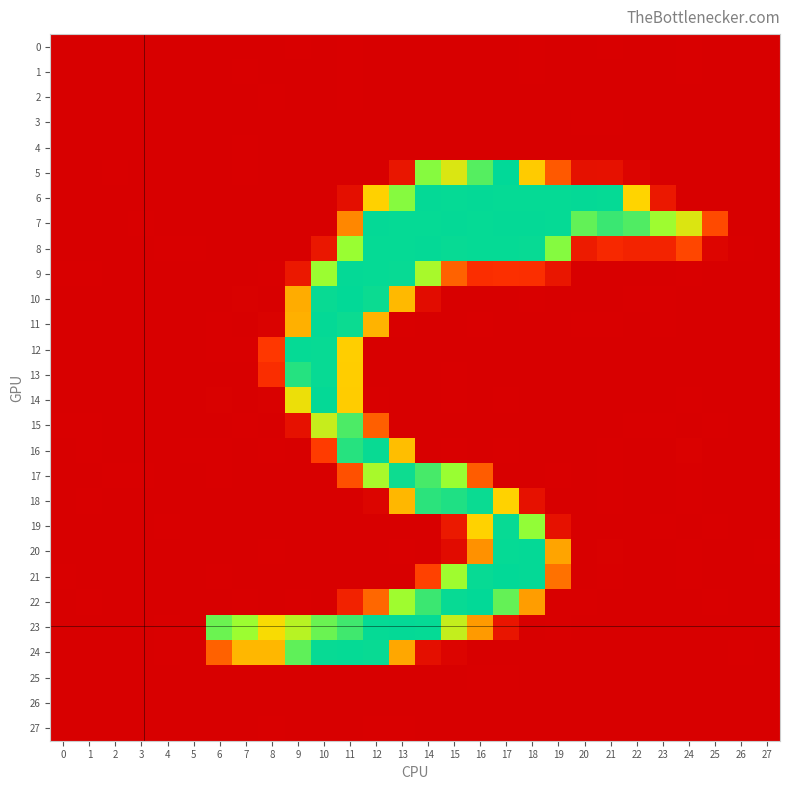

Rank the series at 9 from highest to lowest value.

12, 13, 24, 23, 14, 11, 10, 9, 15, 22, 0, 26, 7, 8, 3, 21, 27, 5, 1, 2, 4, 6, 16, 17, 18, 19, 20, 25